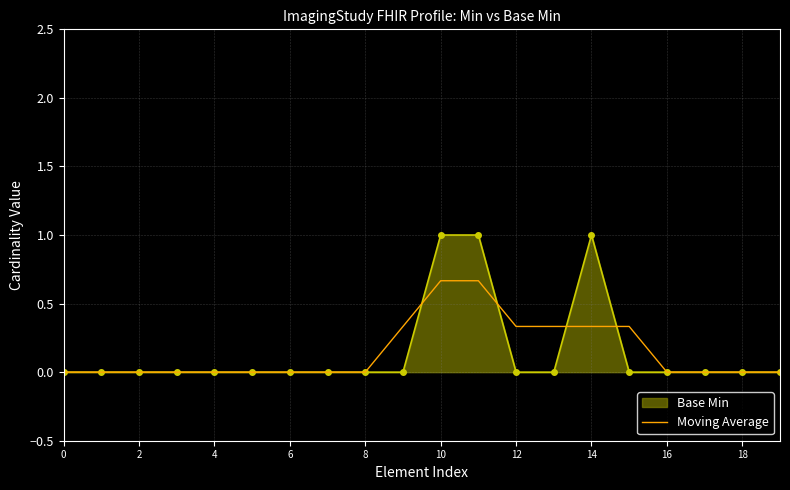

Which series has the widest spread of values?

Base Min